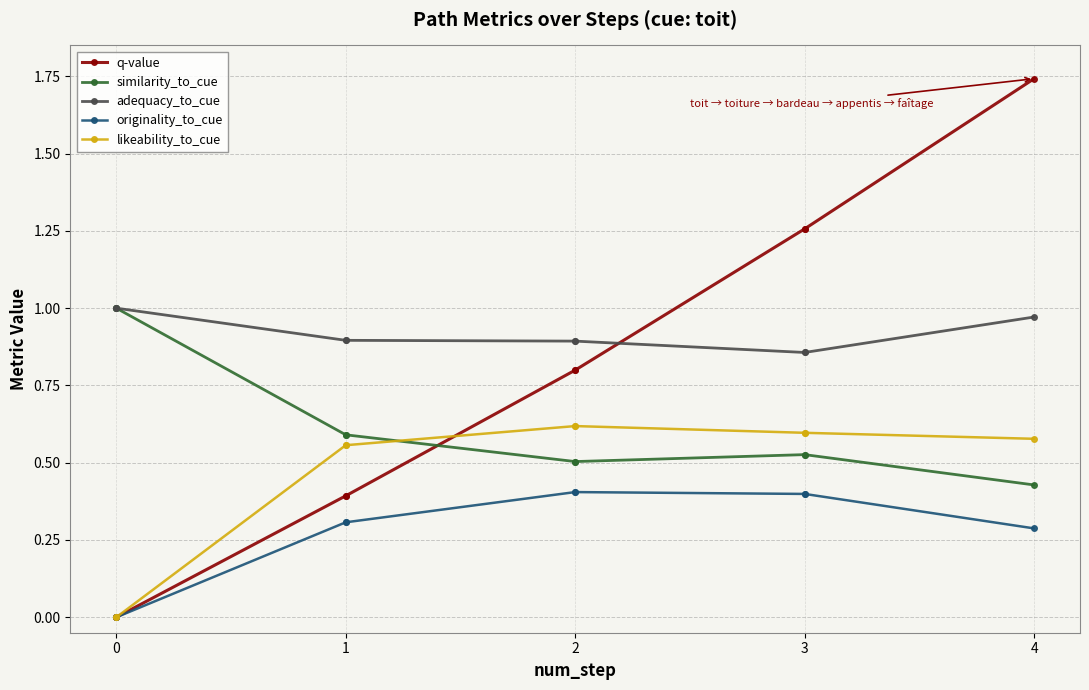

Which series has the largest total across all categories?

adequacy_to_cue